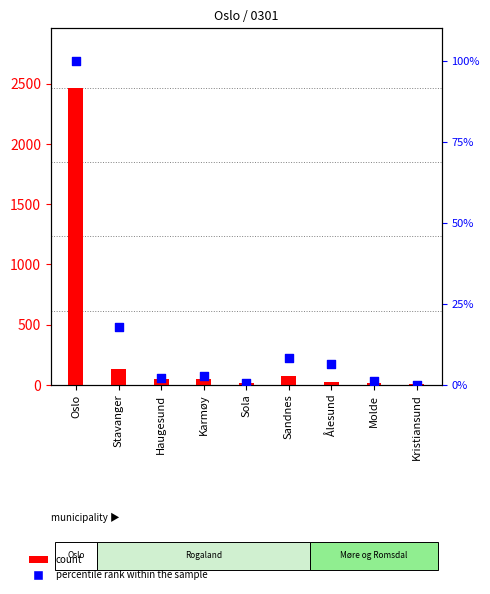

What are all the series names shown in the legend?

count, percentile rank within the sample